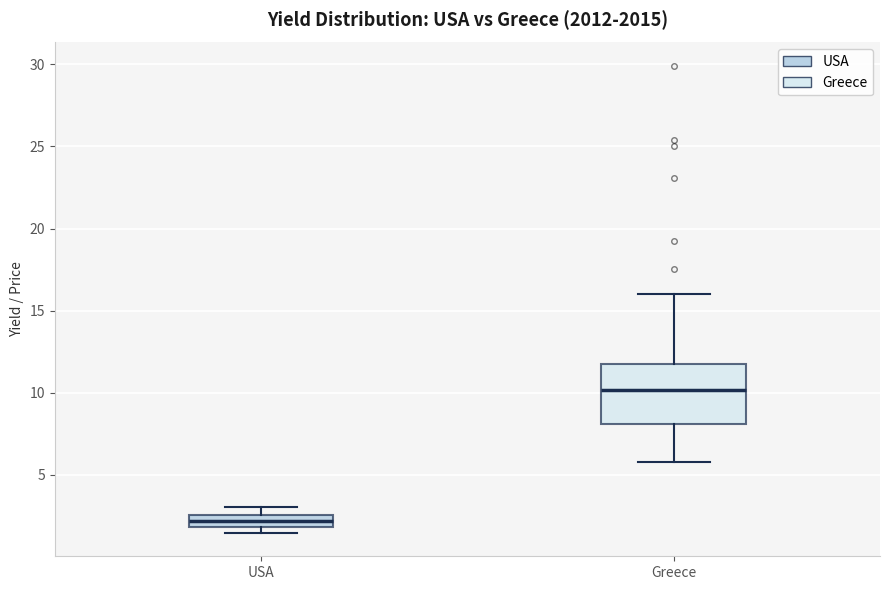

Comparing the boxes themselves (not the whiskers), which one is the tallest?

Greece